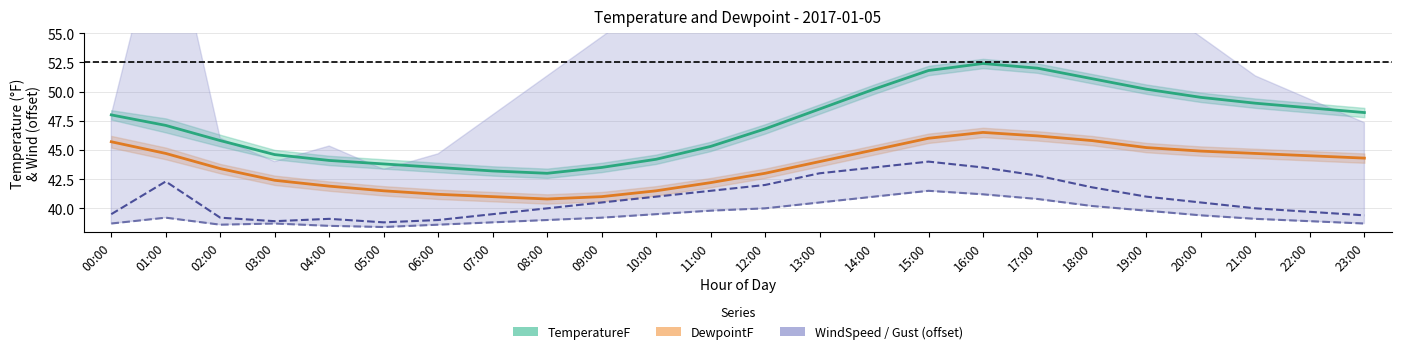

How many interior local peaks does the WindSpeedGustMPH (offset) series have?

3